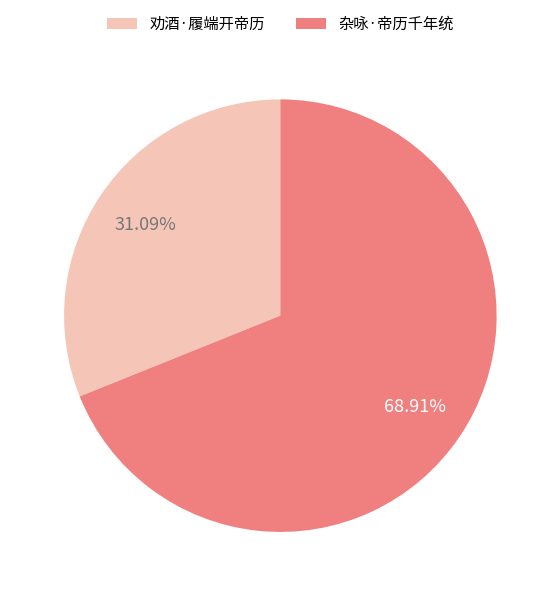

How many slices are in this pie chart?

2